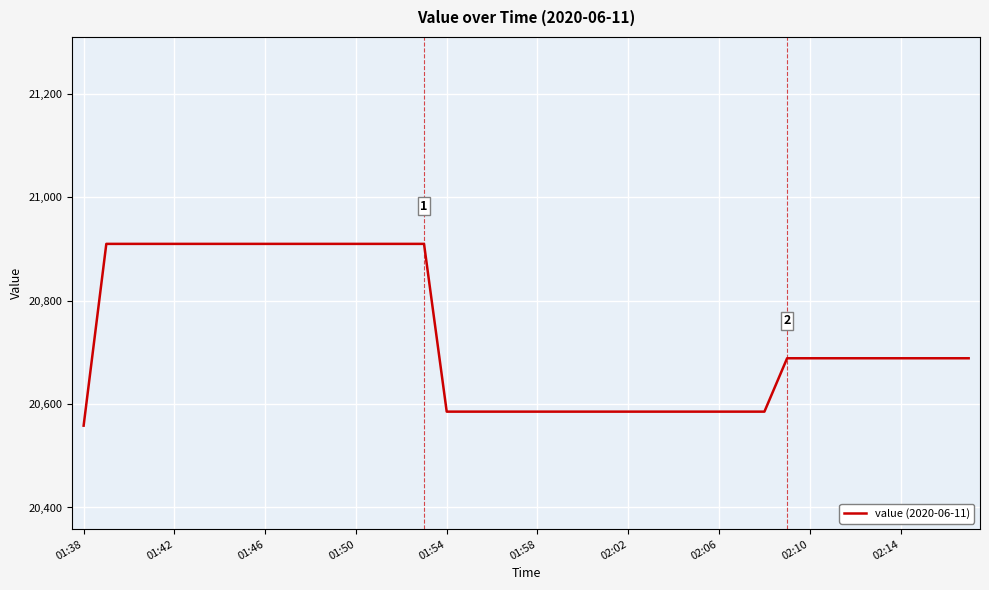

What is the minimum value shown in the chart?

20558.1